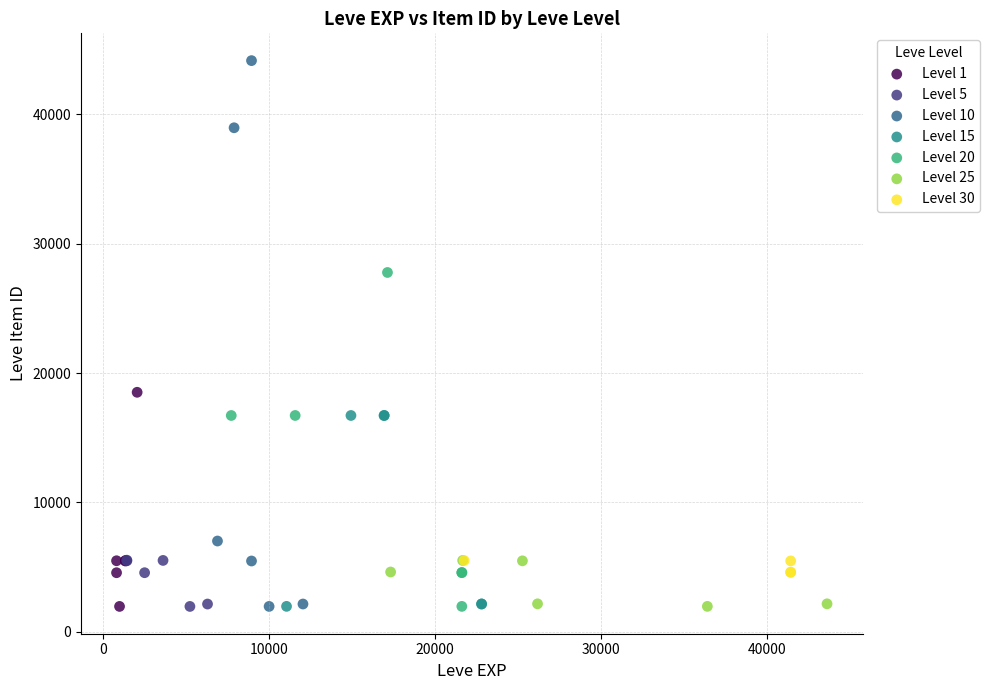

Which series contains the highest Y value?

Level 10